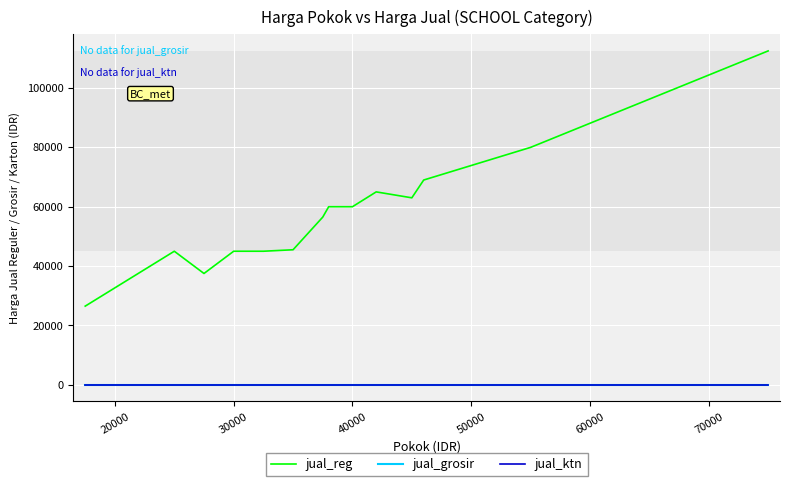

Reading left to right, extract all data points from this chart.

jual_reg: 26500	45000	37500	45000	45000	45500	56500	60000	60000	60000	65000	63000	69000	80000	112500
jual_grosir: 0	0	0	0	0	0	0	0	0	0	0	0	0	0	0
jual_ktn: 0	0	0	0	0	0	0	0	0	0	0	0	0	0	0